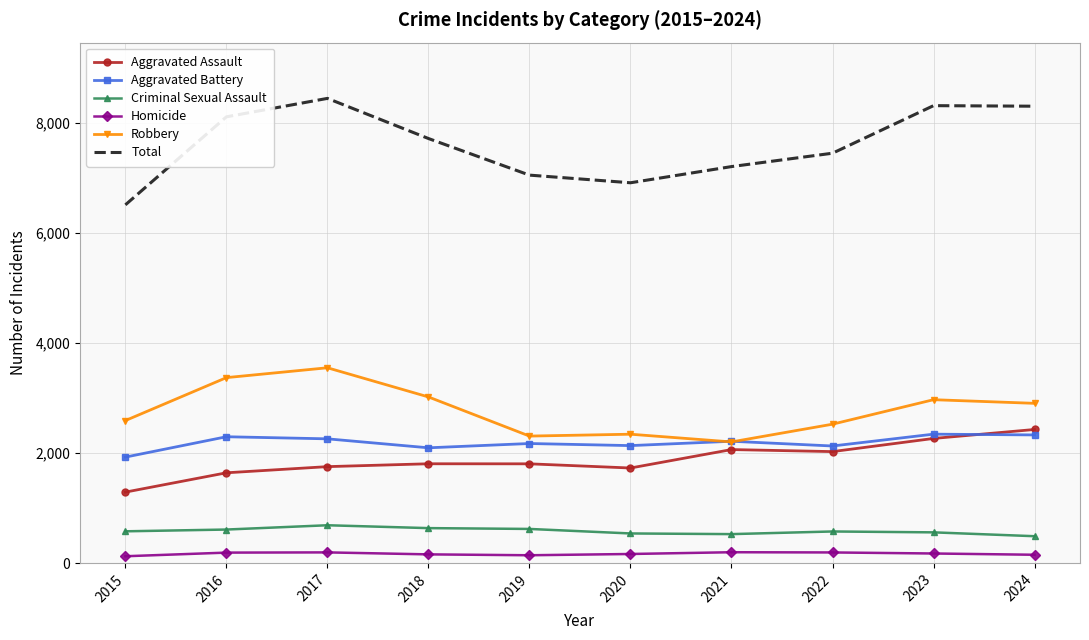

How many series are shown in this chart?

6